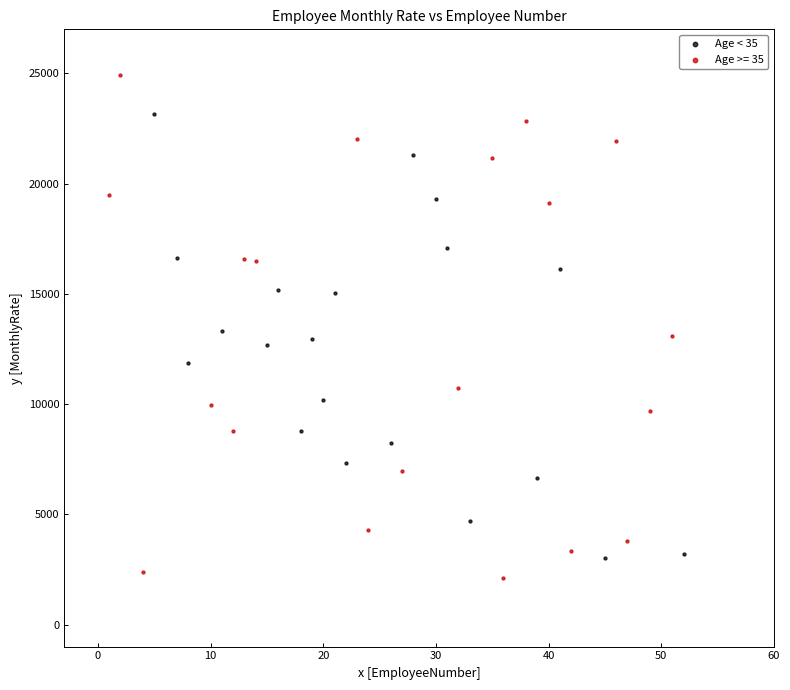

Which series has the largest Y range (max minus min)?

Age >= 35